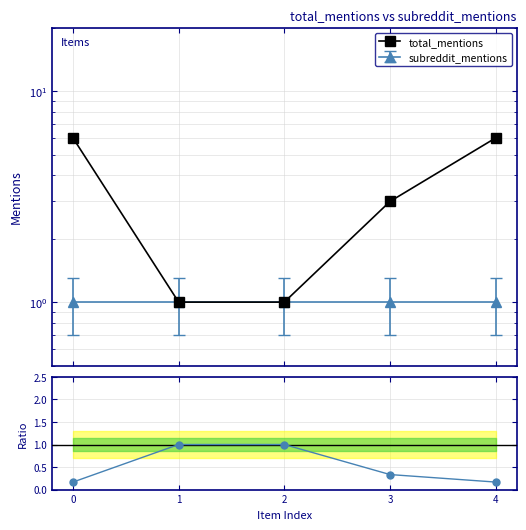

True or false: total_mentions and ratio subreddit/total cross at least once.

False